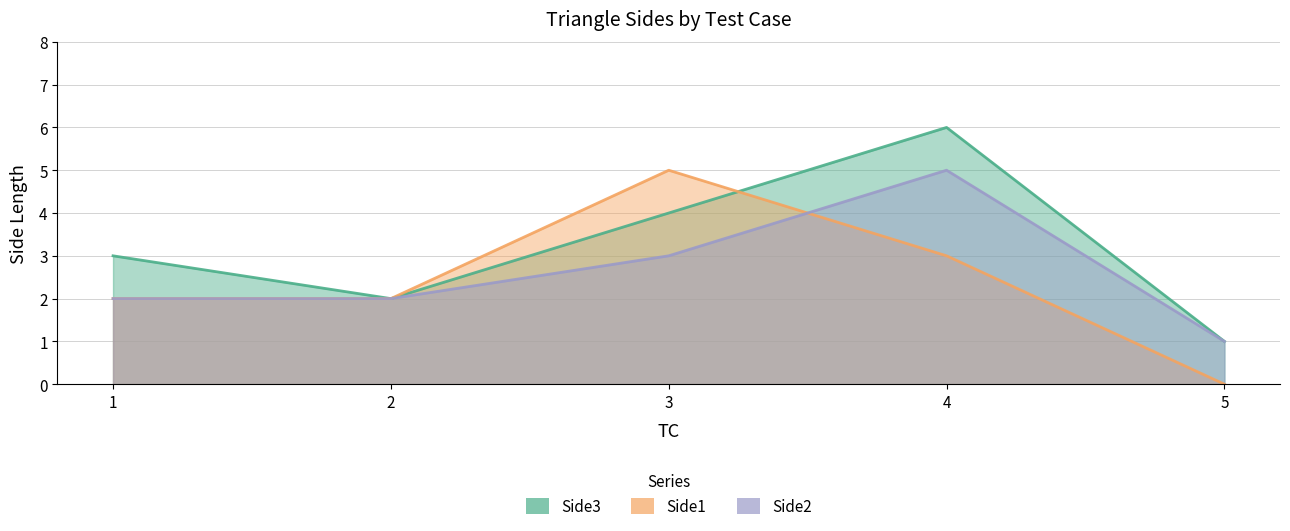

Reading left to right, extract all data points from this chart.

Side3: 3	2	4	6	1
Side1: 2	2	5	3	0
Side2: 2	2	3	5	1